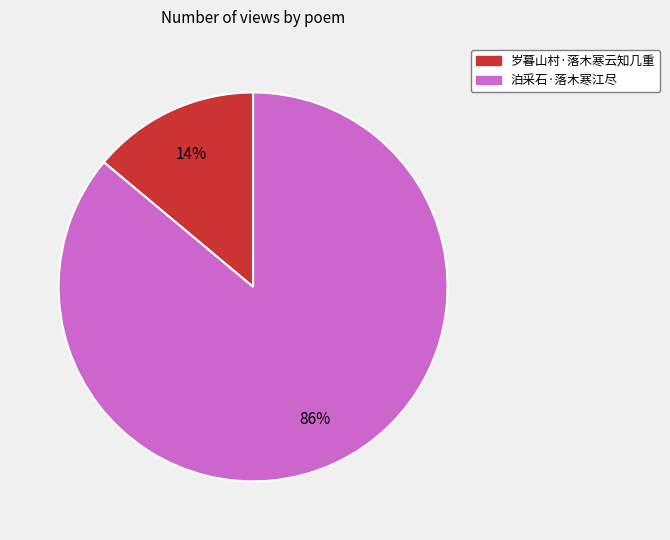

The 岁暮山村·落木寒云知几重 slice represents 1% of the pie. True or false?

False